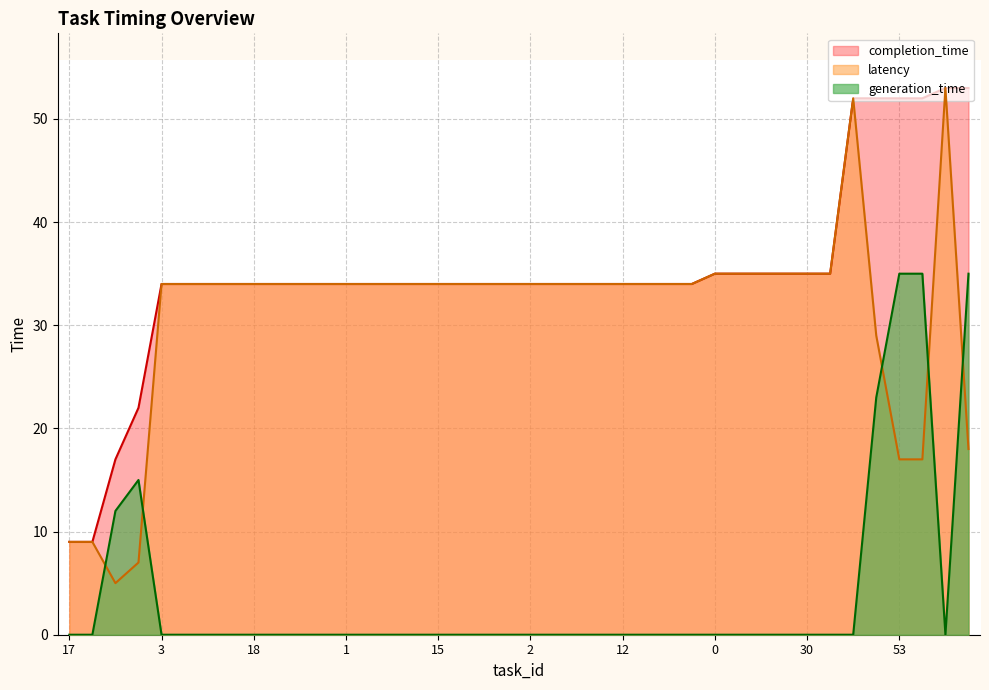

How many distinct data groups are displayed?

3